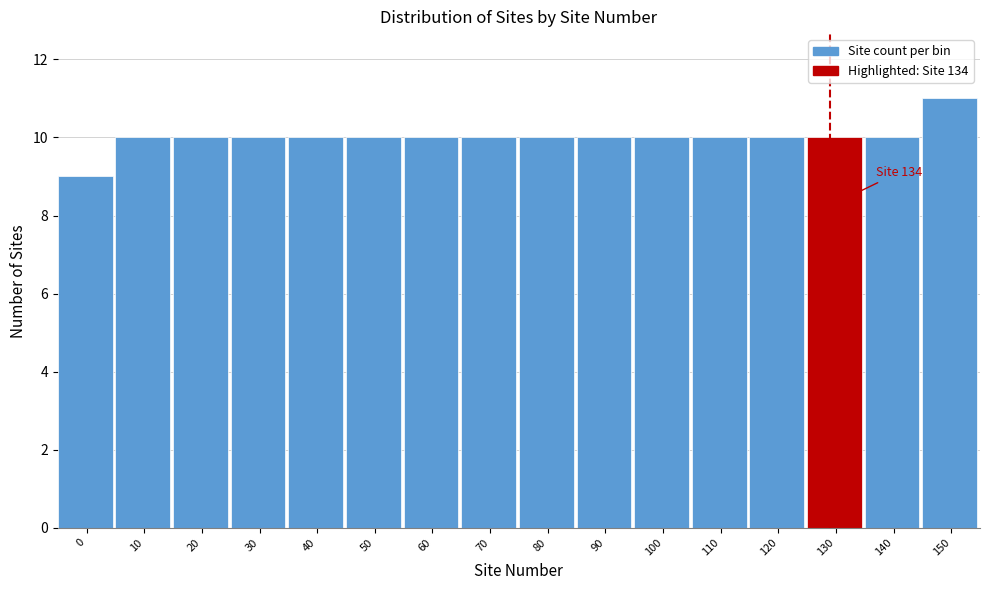

Reading left to right, extract all data points from this chart.

9	10	10	10	10	10	10	10	10	10	10	10	10	10	10	11